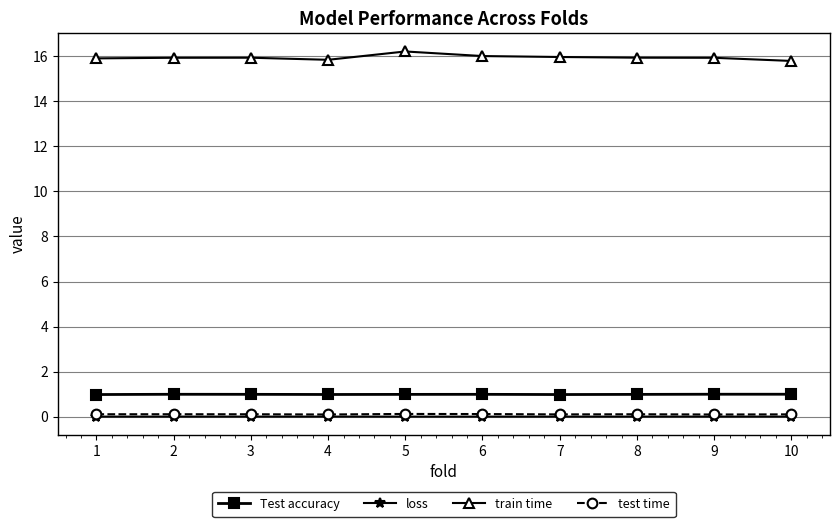

True or false: Test accuracy has a value of 1.0 at 5.

True